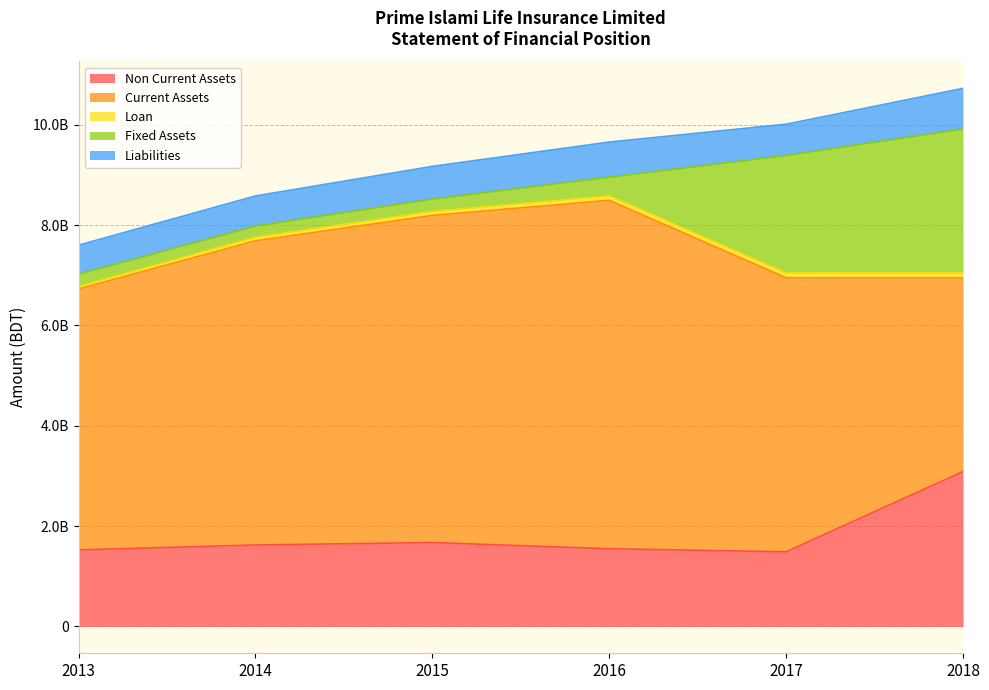

True or false: Liabilities and Loan intersect in this chart.

False